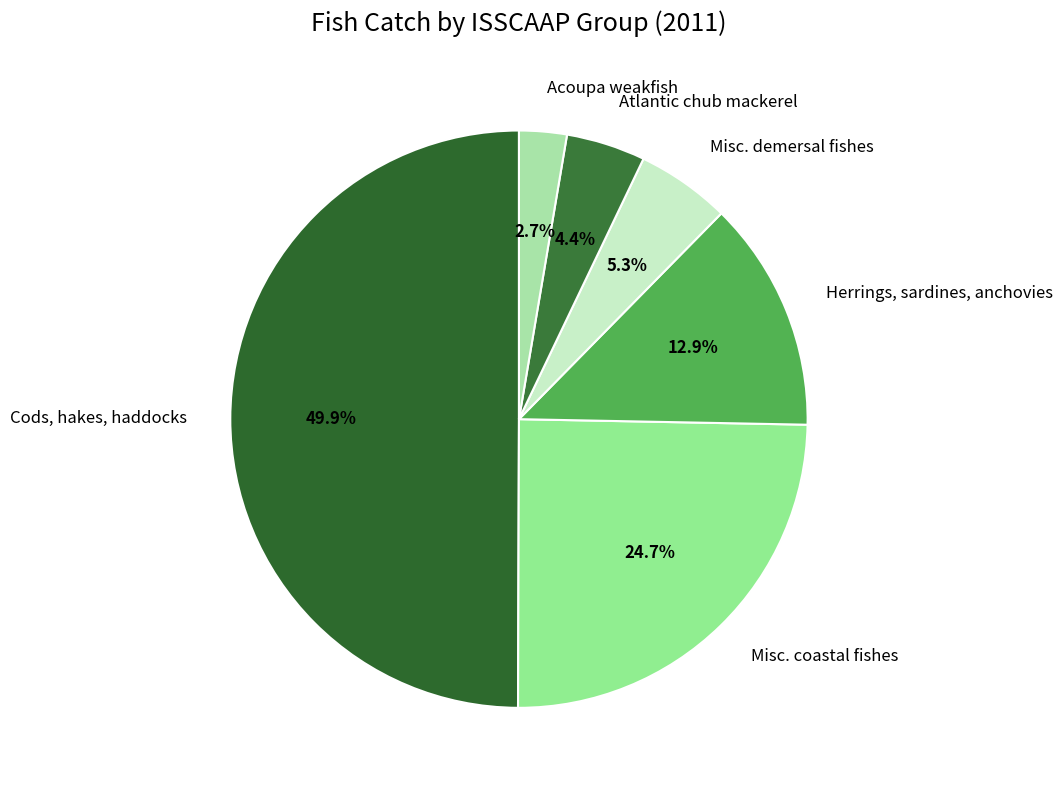

What is the smallest slice in the pie chart?

Acoupa weakfish